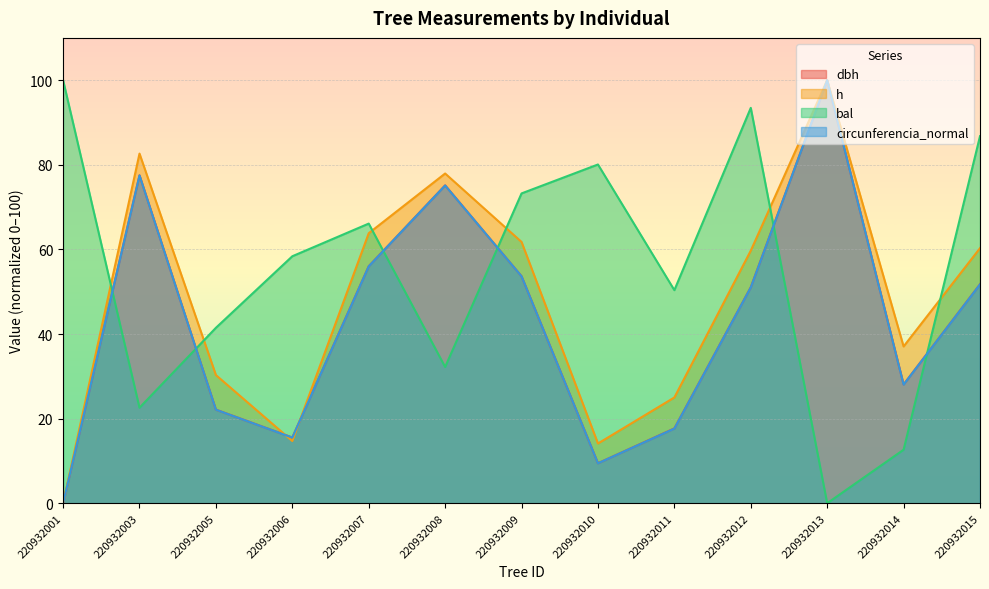

Read the dbh value at 220932012.

51.1